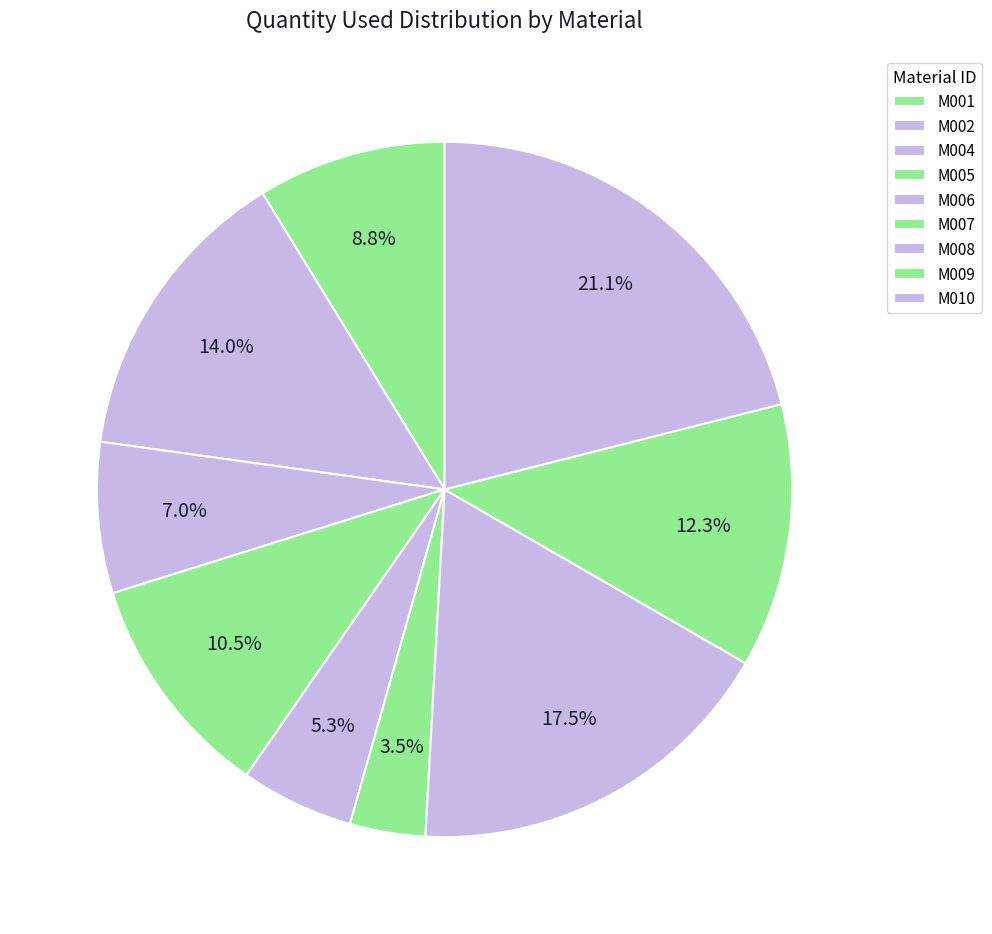

How many segments does this pie chart have?

9